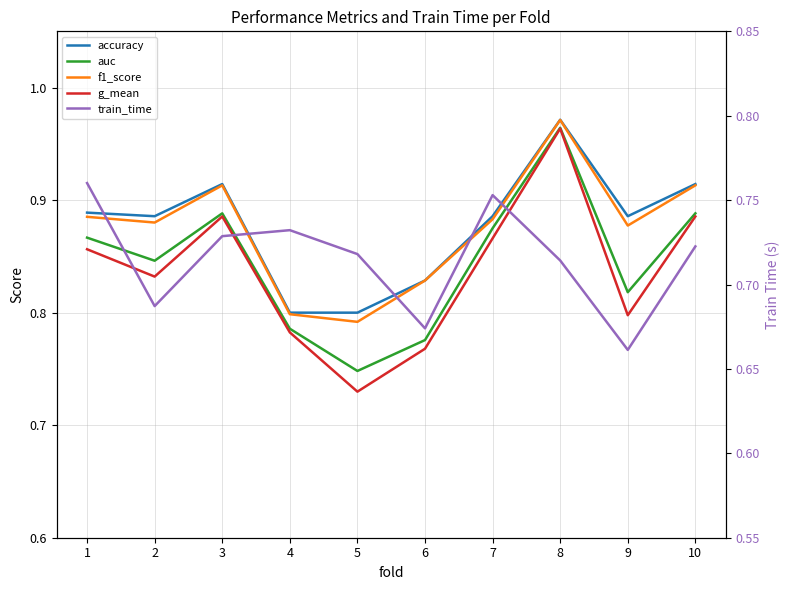

Is the value of f1_score at 9 greater than the value of g_mean at 10?

No